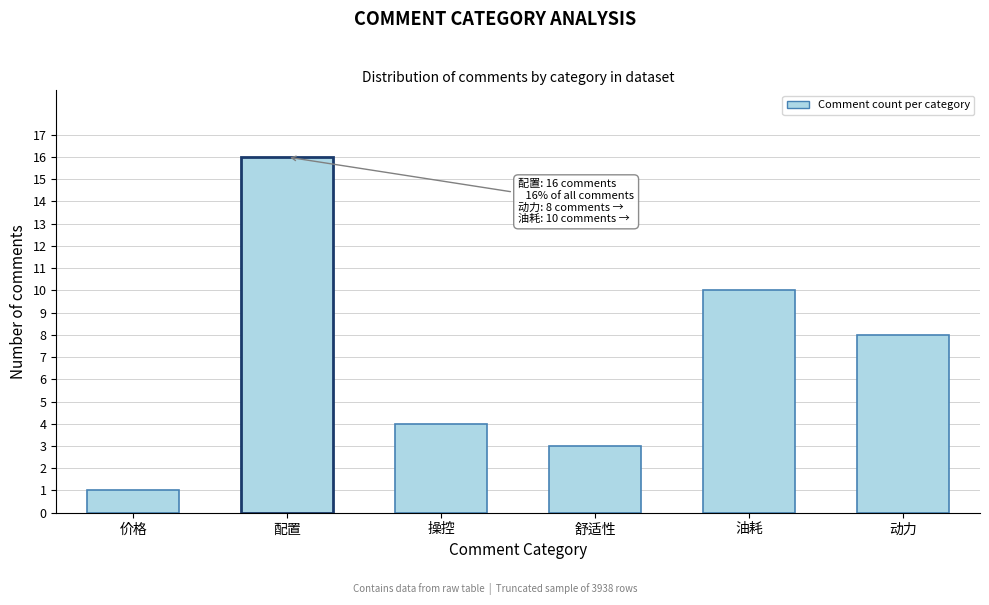

Reading right to left, what are all the values shown in this chart?

动力=8	油耗=10	舒适性=3	操控=4	配置=16	价格=1